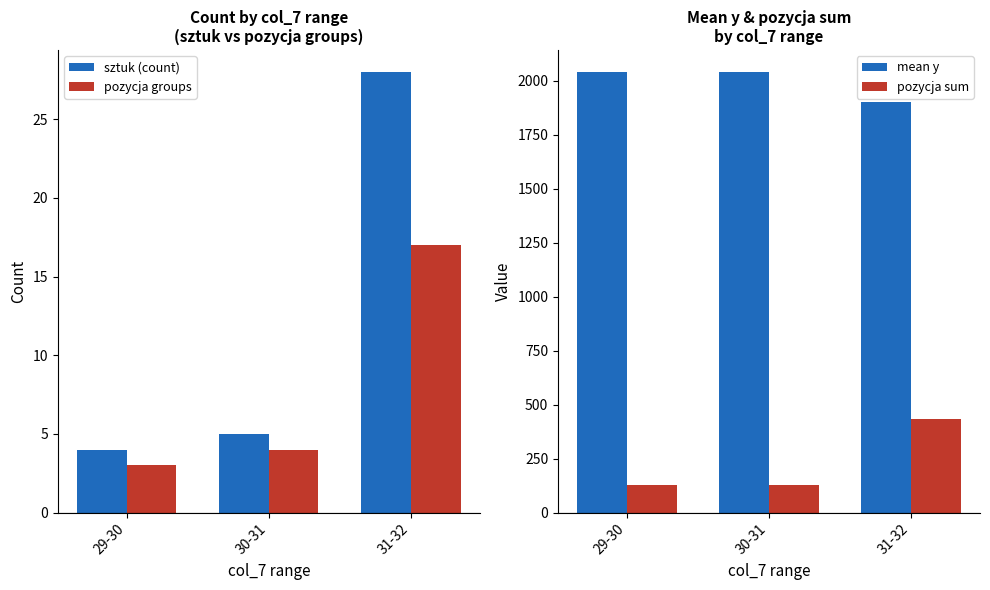

How many data points in mean y are above 2039?

1